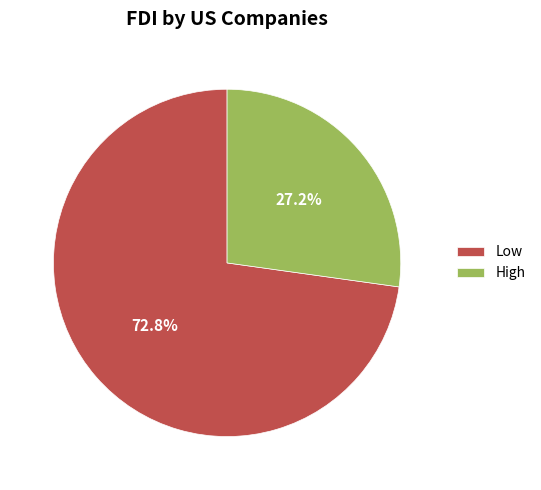

To the nearest percent, what percentage of the pie is High?

27%